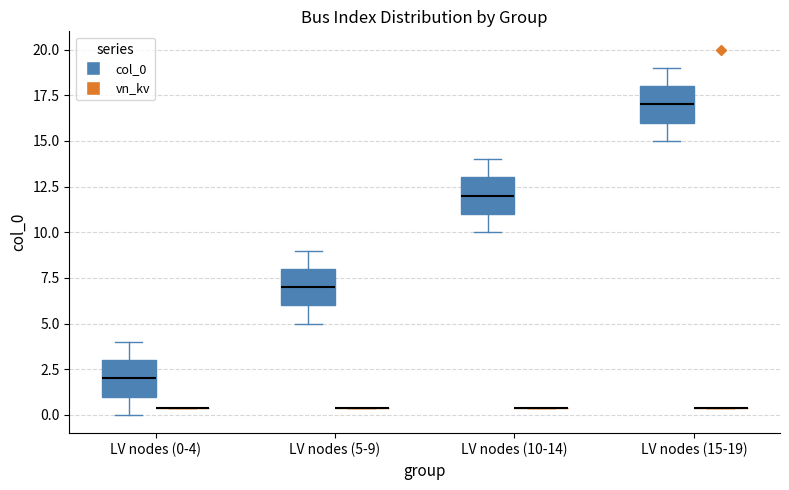

Reading left to right, read every box against the y-axis: the position of its median line, the range the box covers, and the ends of its whiskers. The values are not printed on the chart, so give them approximately, as read against the axis.

LV nodes (0-4) (col_0): median 2.0, box 1.0 to 3.0, whiskers 0.0 to 4.0
LV nodes (0-4) (vn_kv): box collapsed to a line at 0.5, whiskers 0.5 to 0.5
LV nodes (5-9) (col_0): median 7.0, box 6.0 to 8.0, whiskers 5.0 to 9.0
LV nodes (5-9) (vn_kv): box collapsed to a line at 0.5, whiskers 0.5 to 0.5
LV nodes (10-14) (col_0): median 12.0, box 11.0 to 13.0, whiskers 10.0 to 14.0
LV nodes (10-14) (vn_kv): box collapsed to a line at 0.5, whiskers 0.5 to 0.5
LV nodes (15-19) (col_0): median 17.0, box 16.0 to 18.0, whiskers 15.0 to 19.0
LV nodes (15-19) (vn_kv): box collapsed to a line at 0.5, whiskers 0.5 to 0.5